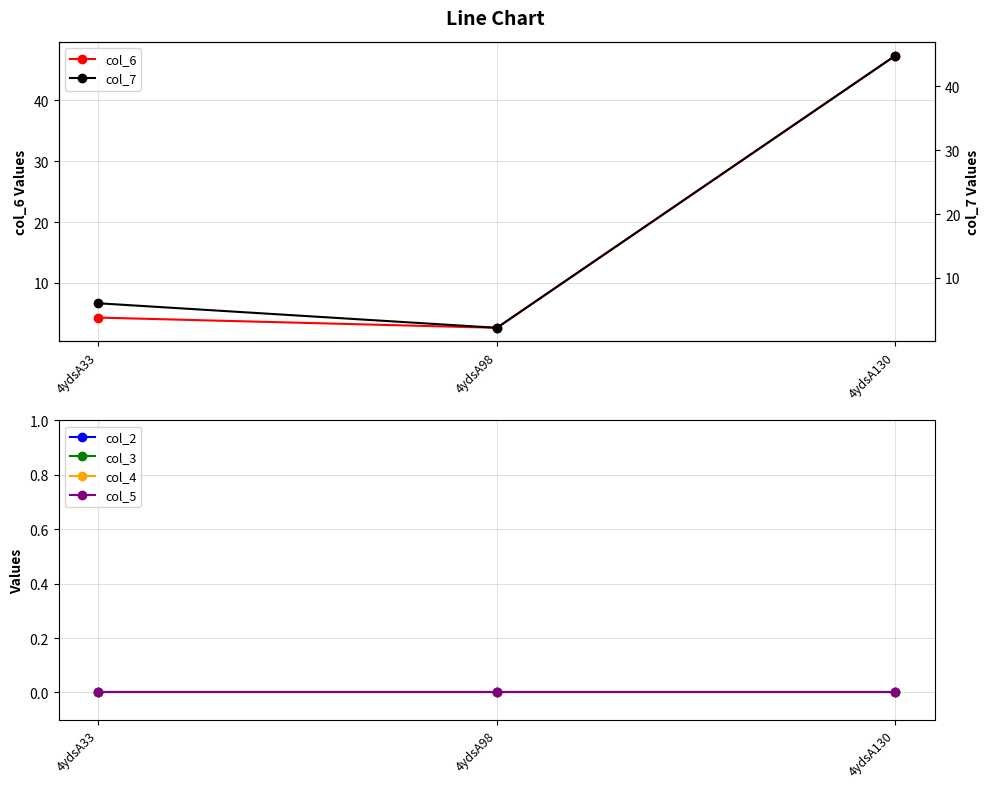

List the series in order of their peak value, lowest first.

col_2, col_3, col_4, col_5, col_7, col_6